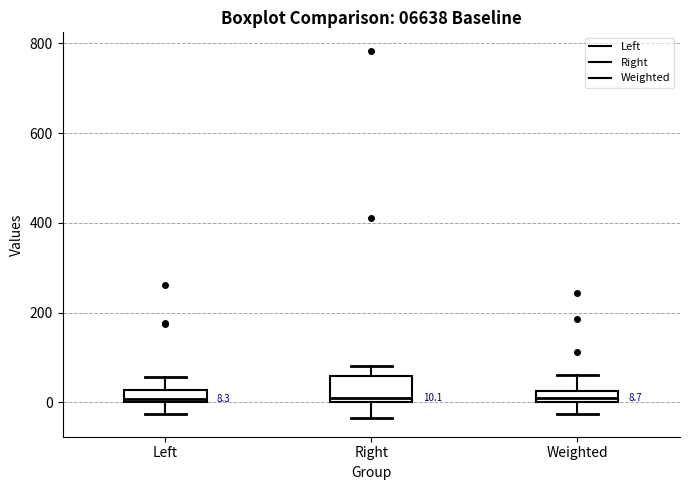

Which box is the tallest, from its lower edge to its upper edge?

Right